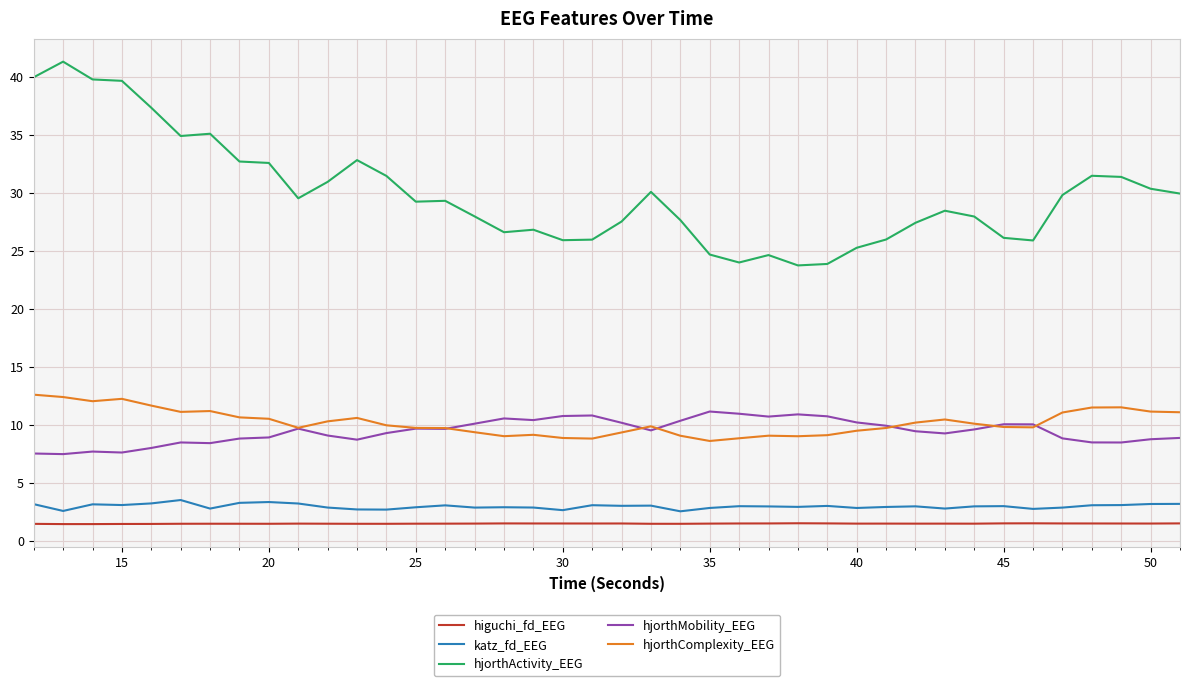

What is the lowest value of the hjorthActivity_EEG series?

23.8